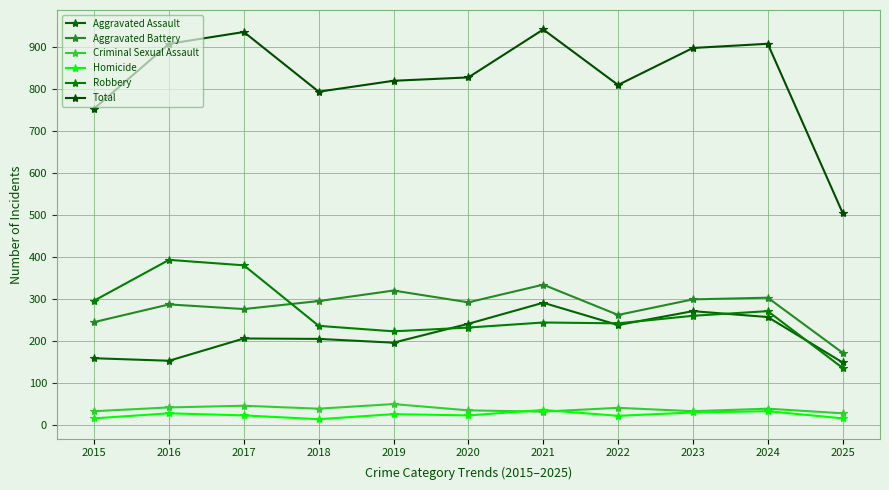

The value of Homicide at 2022 is 23. True or false?

True